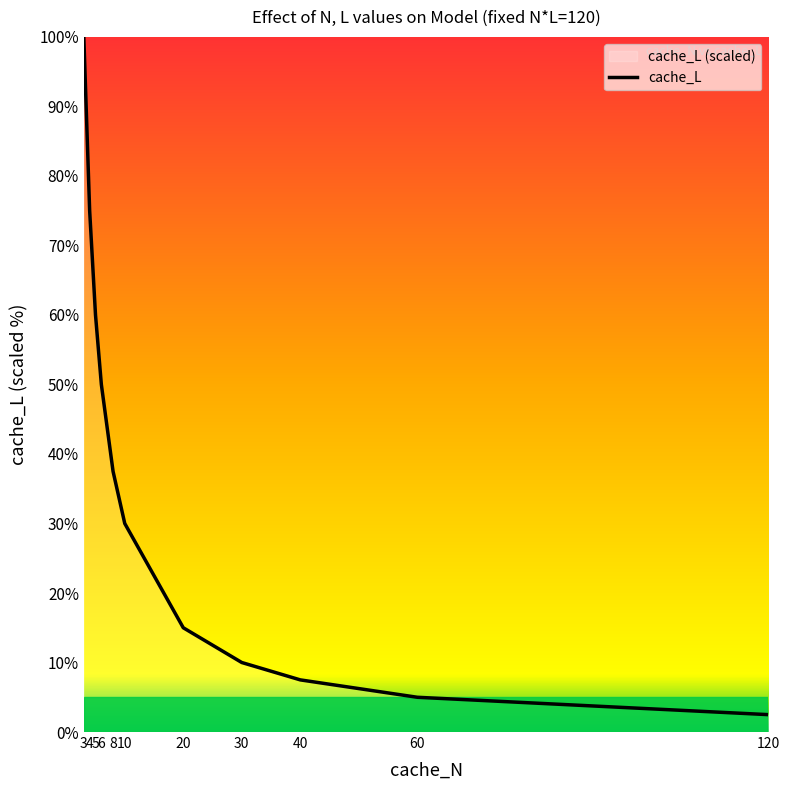

The chart shows a value of 8.7 at 60. True or false?

False